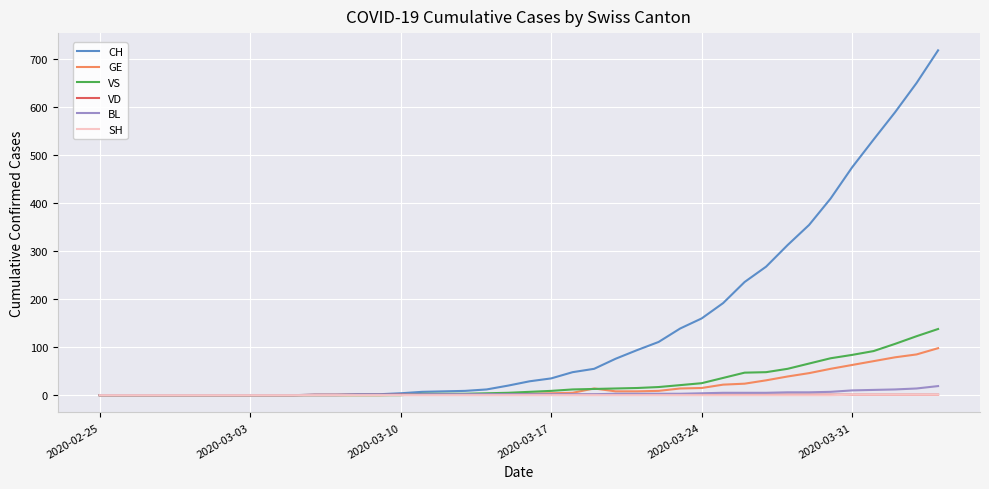

What is the maximum value shown in the chart?

719